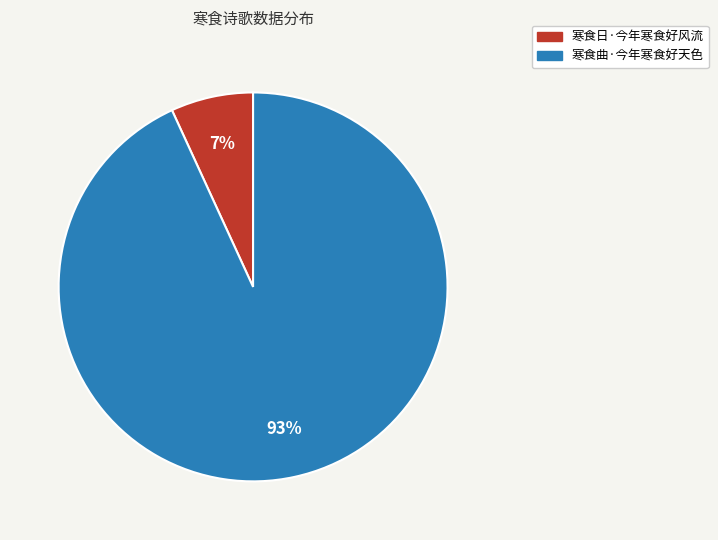

Is there any slice that represents more than half of the pie?

Yes